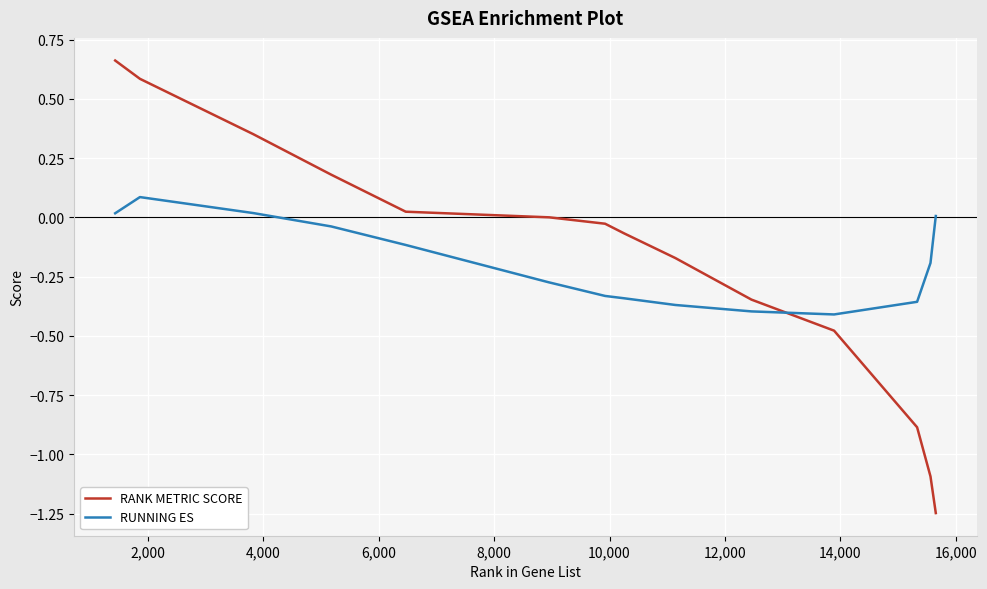

List the series in order of their peak value, highest first.

RANK METRIC SCORE, RUNNING ES